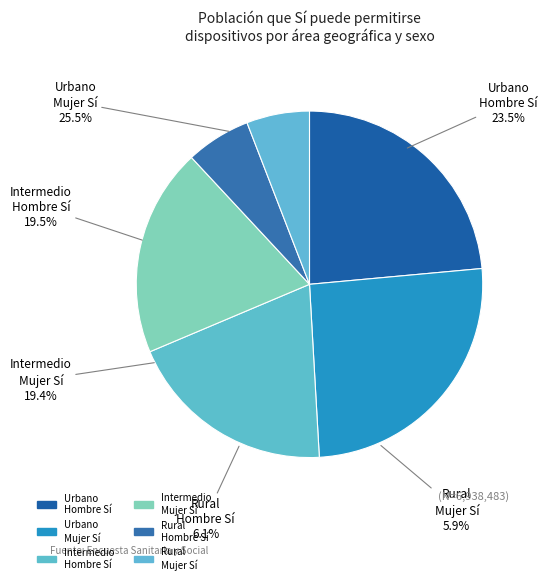

To the nearest percent, what is the combined percentage of Urbano Mujer Sí and Urbano Hombre Sí?

49%